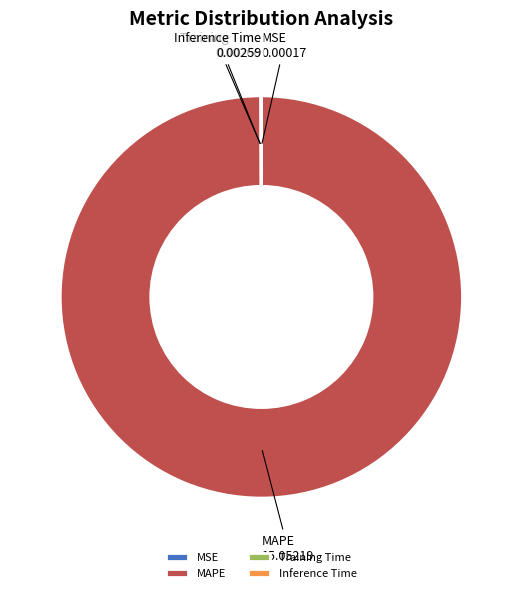

Which slice is the largest?

MAPE